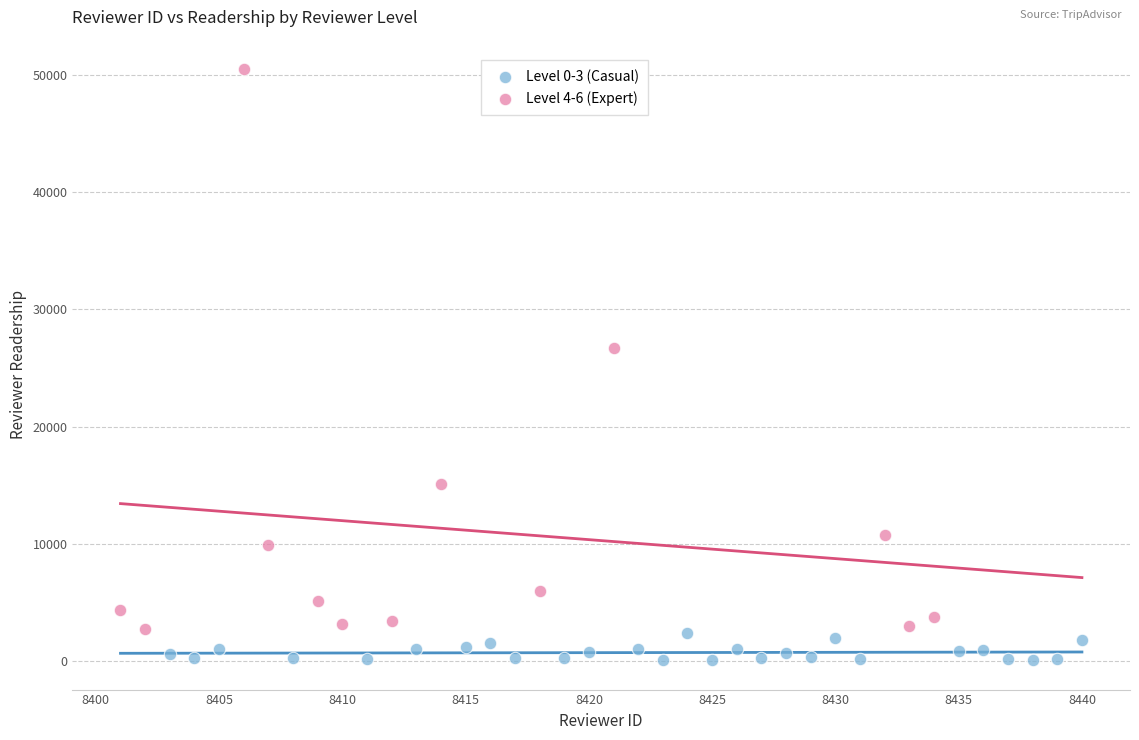

Which series reaches the maximum Y coordinate?

Level 4-6 (Expert)